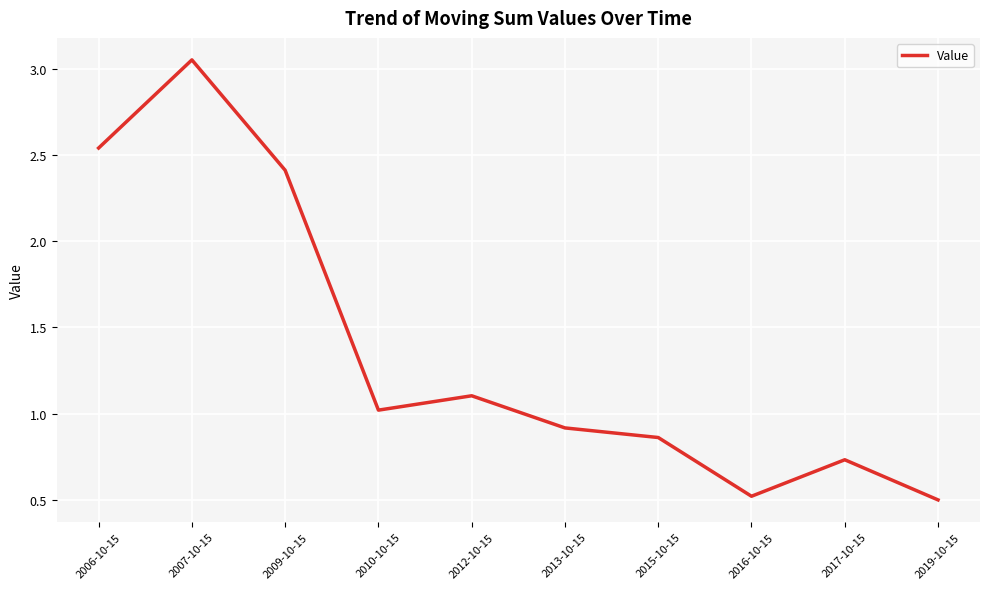

What position from the left is 2017-10-15?

9